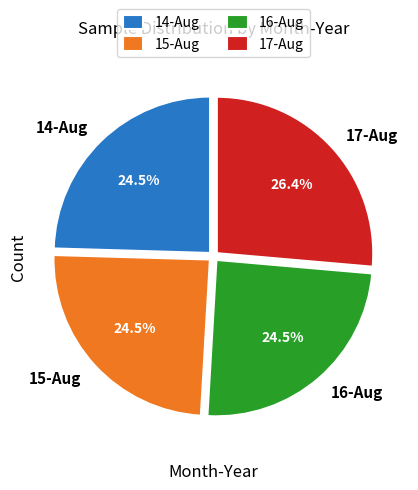

Does any single category account for the majority?

No